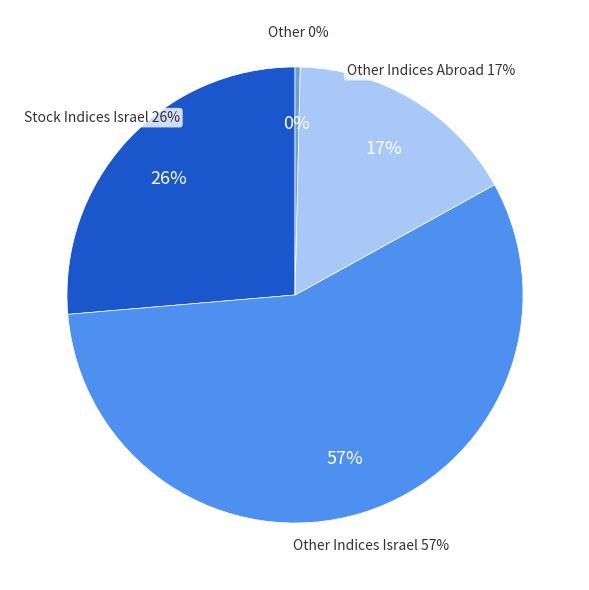

The שמחקות מדדי מניות בישראל slice represents 26% of the pie. True or false?

True